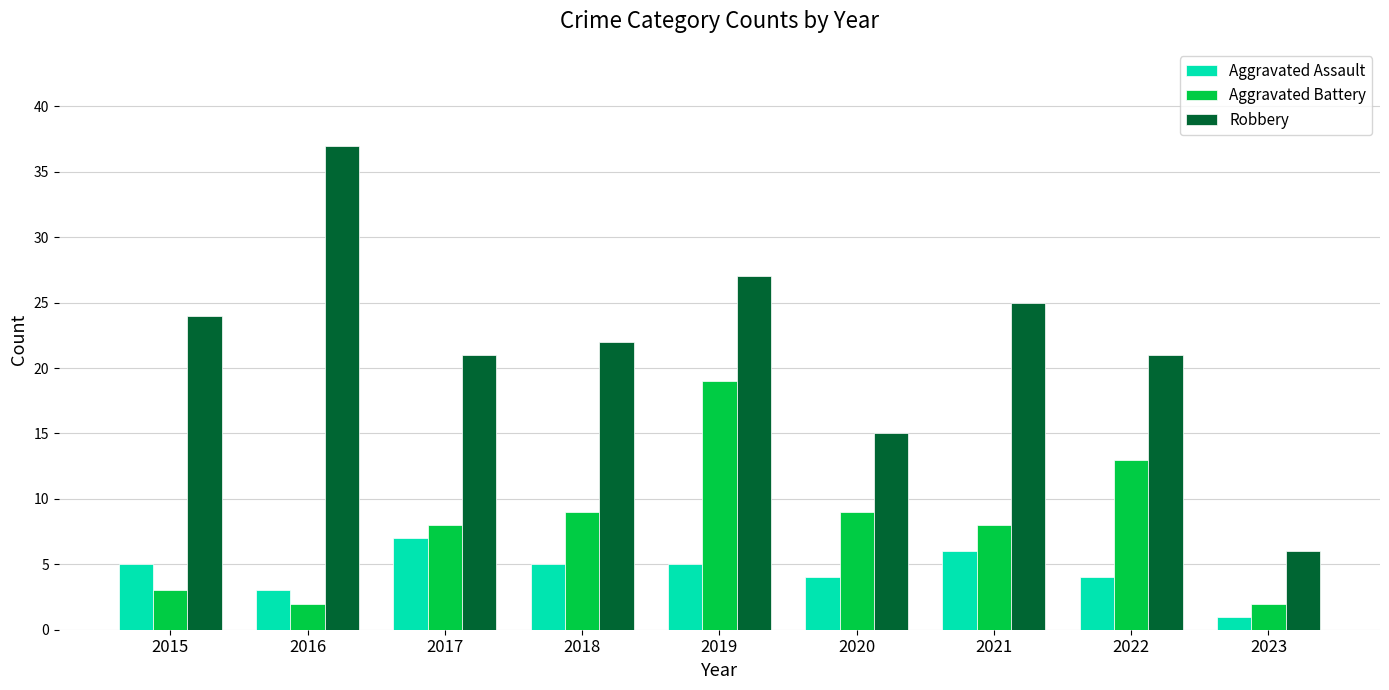

Read the Aggravated Assault value at 2016.

3